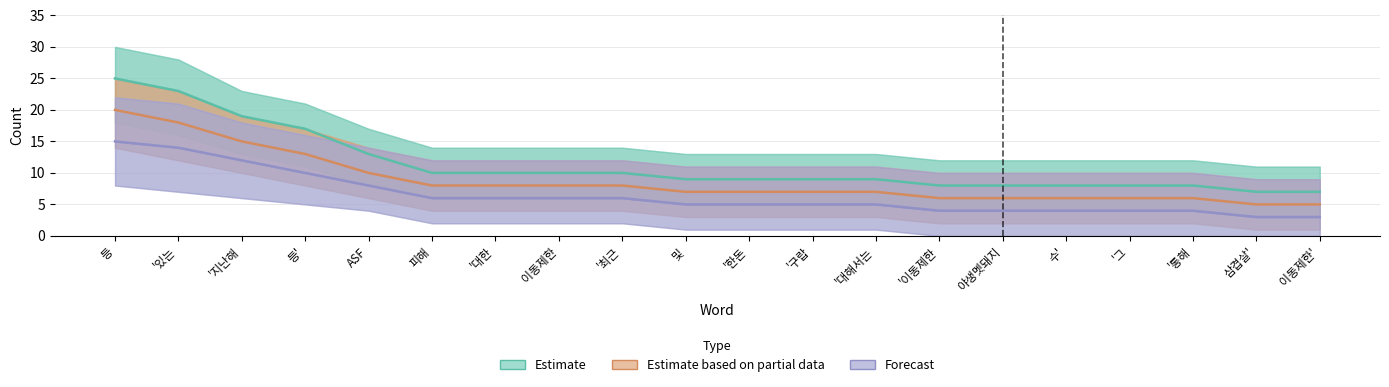

Which series has the widest spread of values?

Estimate